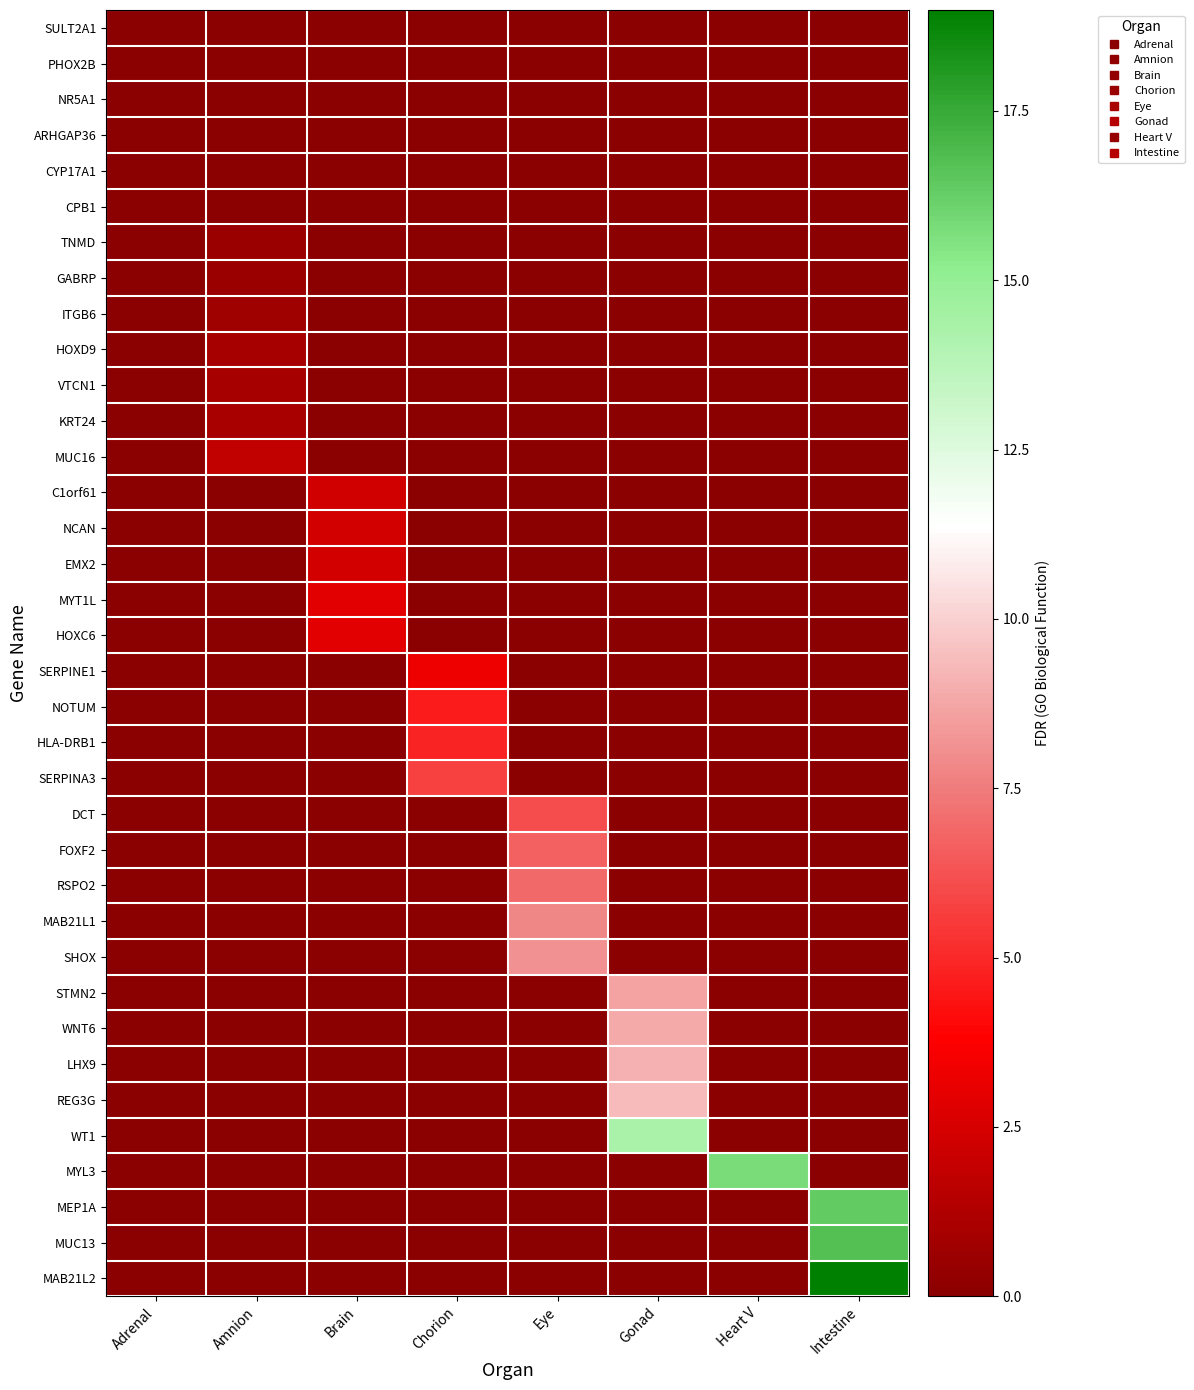

What is the spread (max minus min) of values at Brain?

2.9